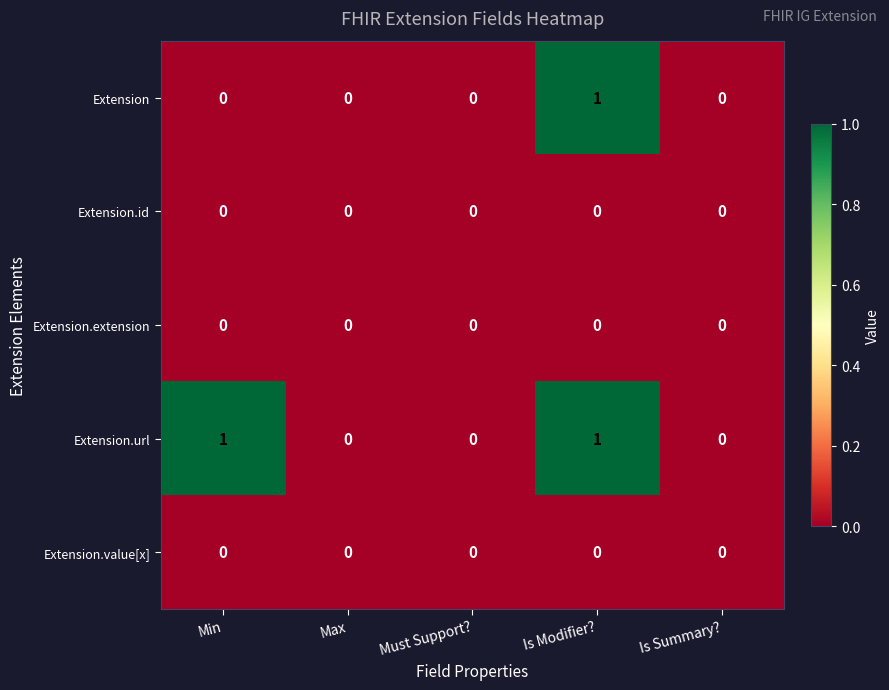

At which label does Extension reach its peak?

Is Modifier?